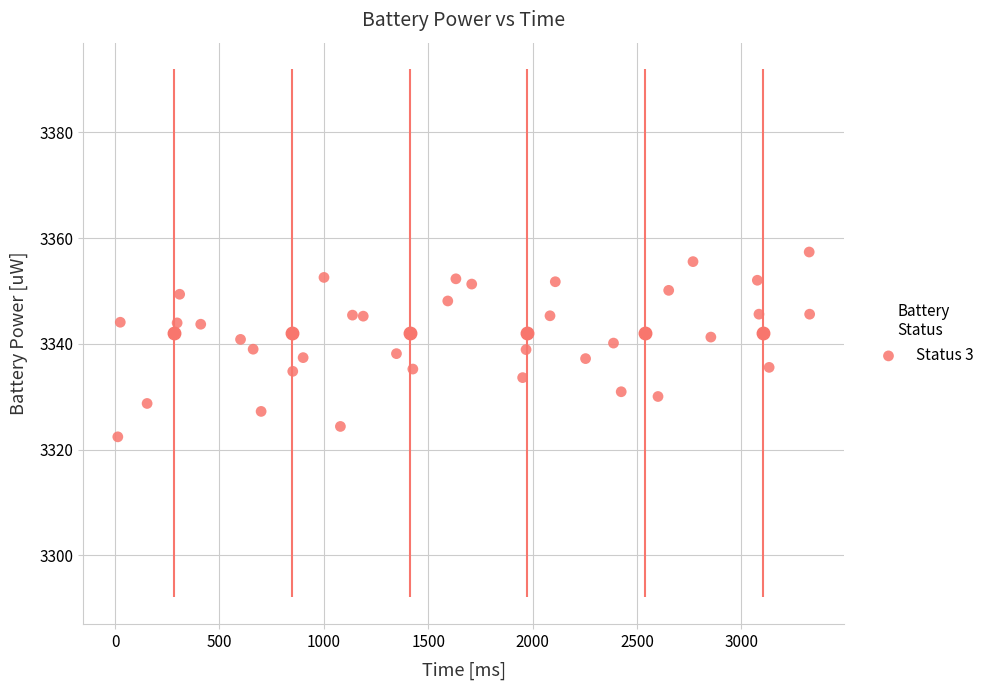

What is the range of Y values (max minus min)?

35.0